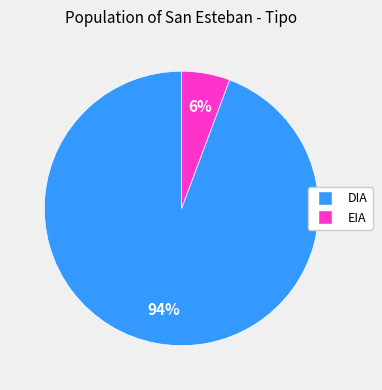

Is the sum of DIA and EIA greater than half?

Yes